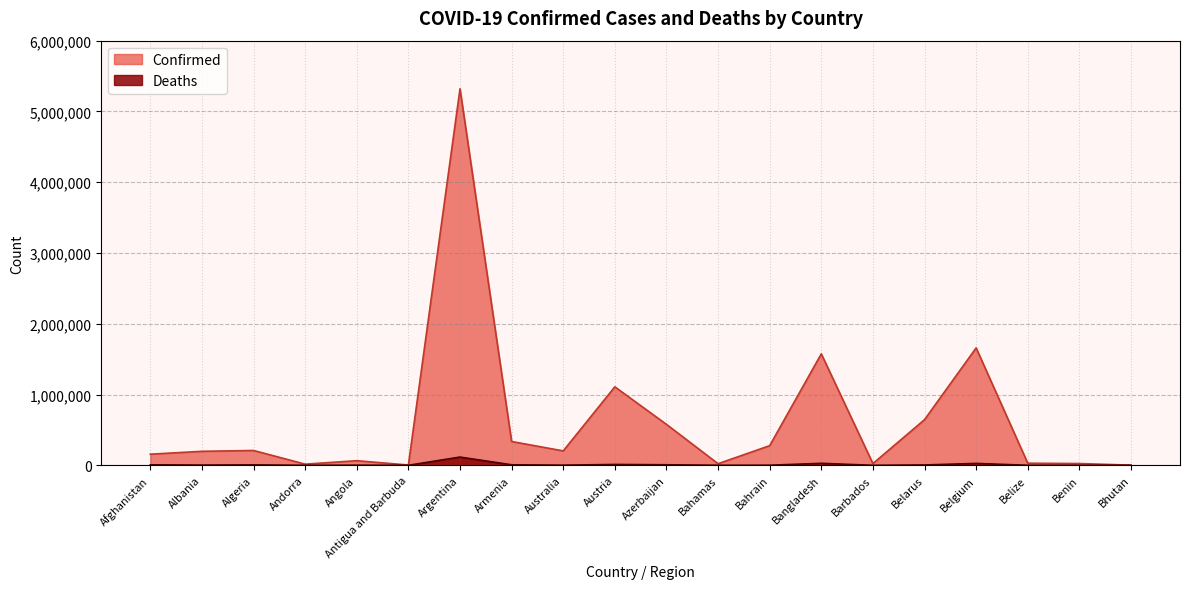

What is the label of the 14th point from the right?

Argentina